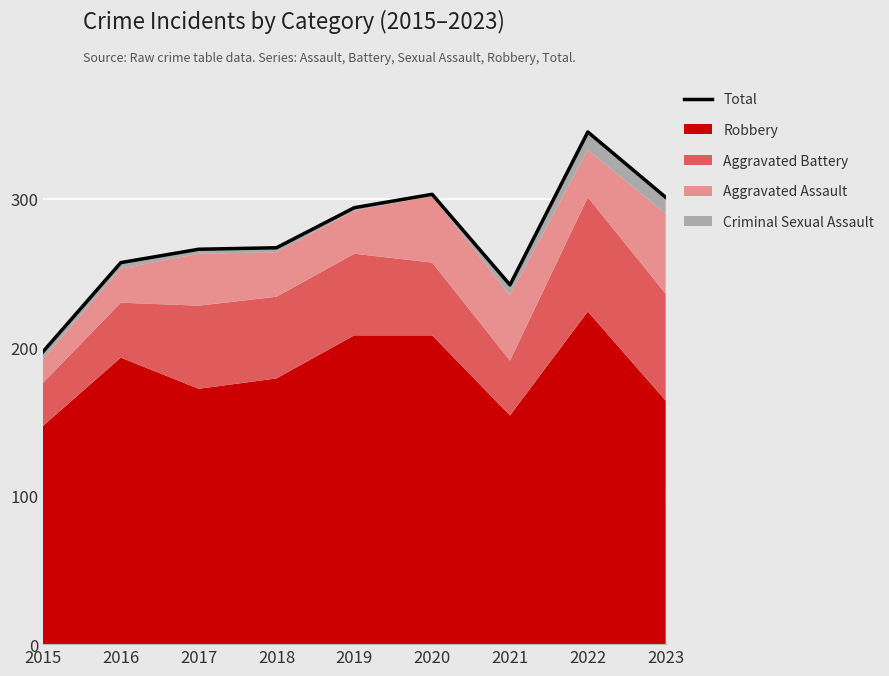

Reading left to right, what are all the values shown in this chart?

197	257	266	267	294	303	242	345	301